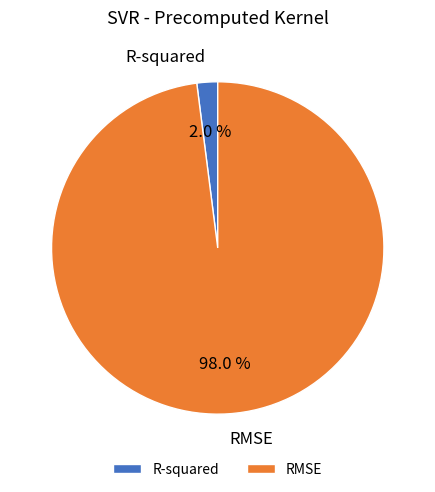

What percentage is the R-squared slice, to the nearest percent?

2%